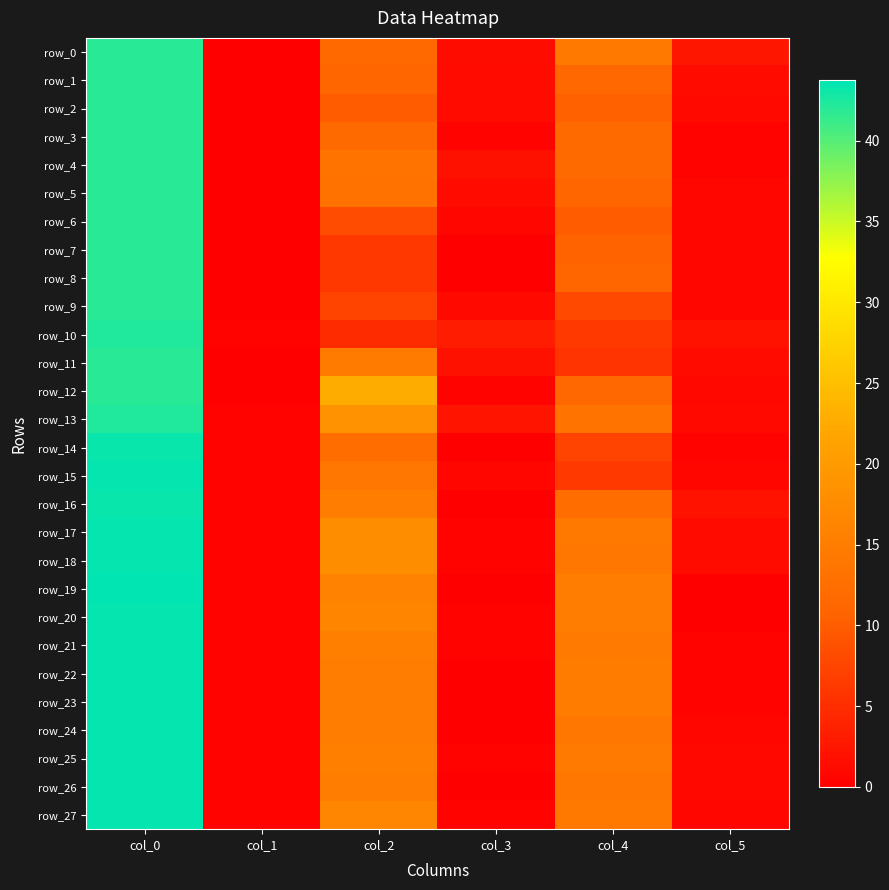

What is the approximate value of row_25 at col_1?

0.5